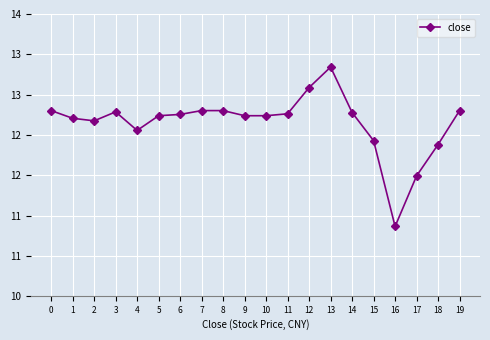

At which category does the chart reach its peak across all series?

13